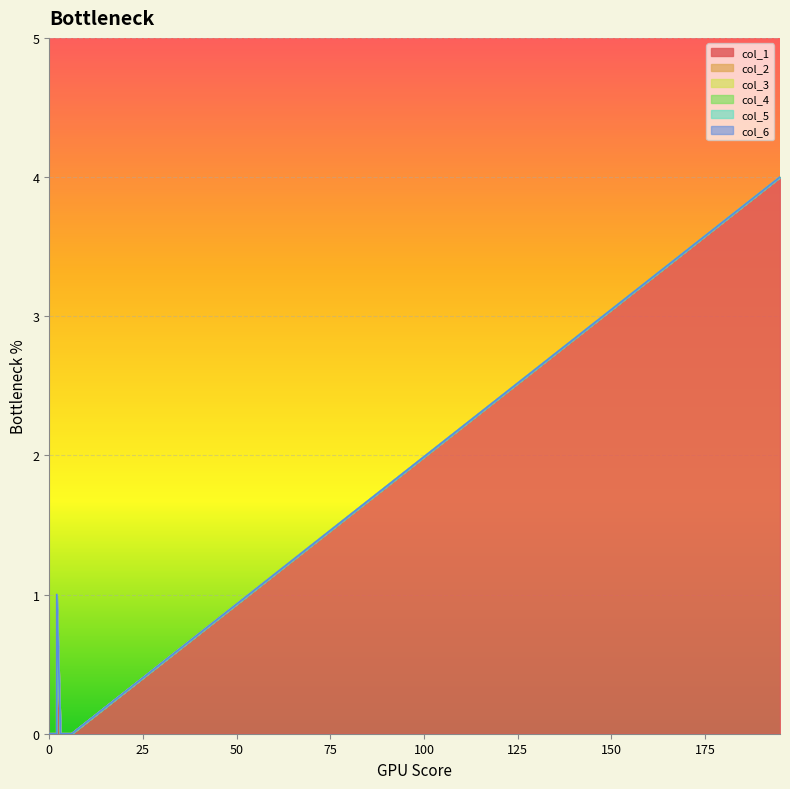

What are all the series names shown in the legend?

col_1, col_2, col_3, col_4, col_5, col_6